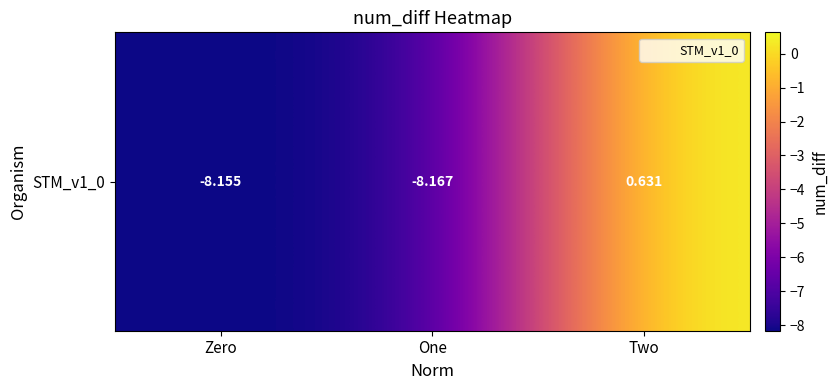

Reading left to right, list all the values displayed in this chart.

-8.2	-8.2	0.6